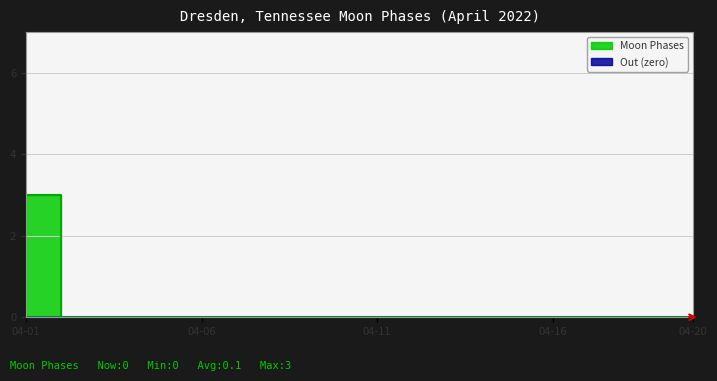

Rank the categories by value from lowest to highest.

2022-04-02, 2022-04-03, 2022-04-04, 2022-04-05, 2022-04-06, 2022-04-07, 2022-04-08, 2022-04-09, 2022-04-10, 2022-04-11, 2022-04-12, 2022-04-13, 2022-04-14, 2022-04-15, 2022-04-16, 2022-04-17, 2022-04-18, 2022-04-19, 2022-04-20, 2022-04-01